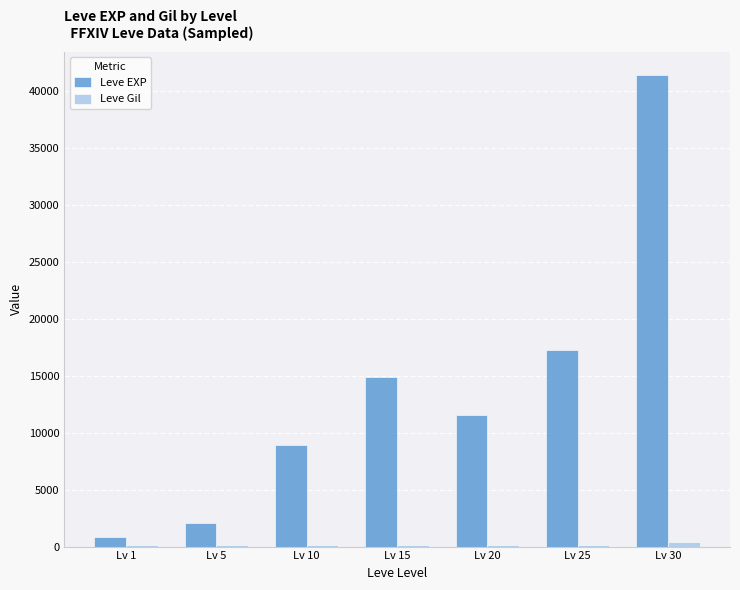

The value of Leve EXP at Lv 10 is 8930. True or false?

True